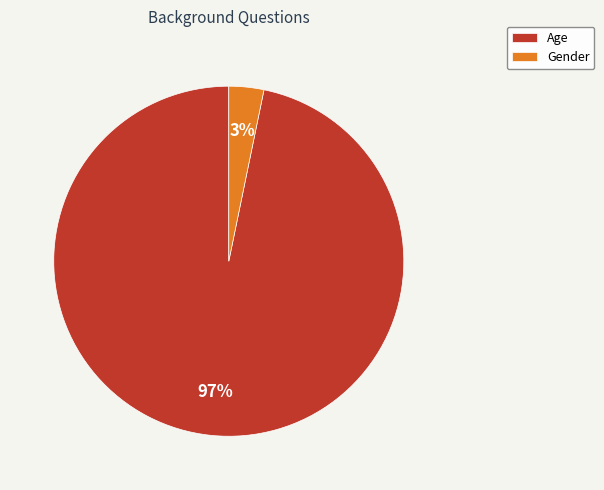

The Age slice represents 97% of the pie. True or false?

True